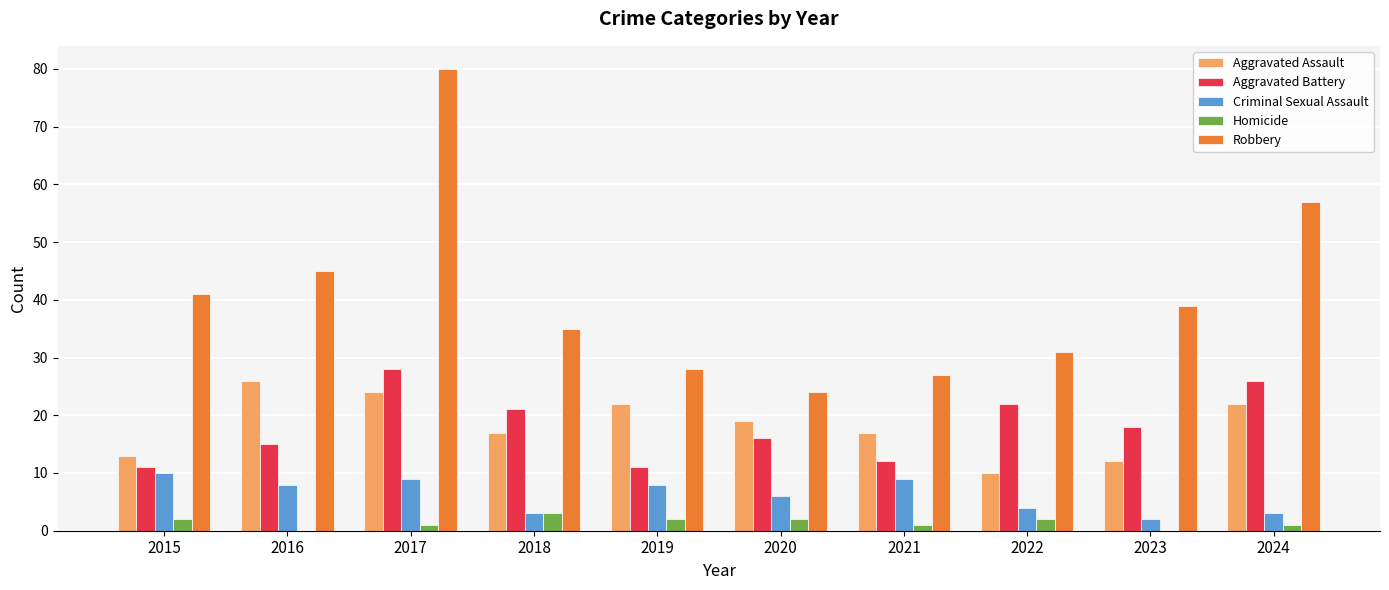

Which category has the highest value in the Aggravated Battery series?

2017